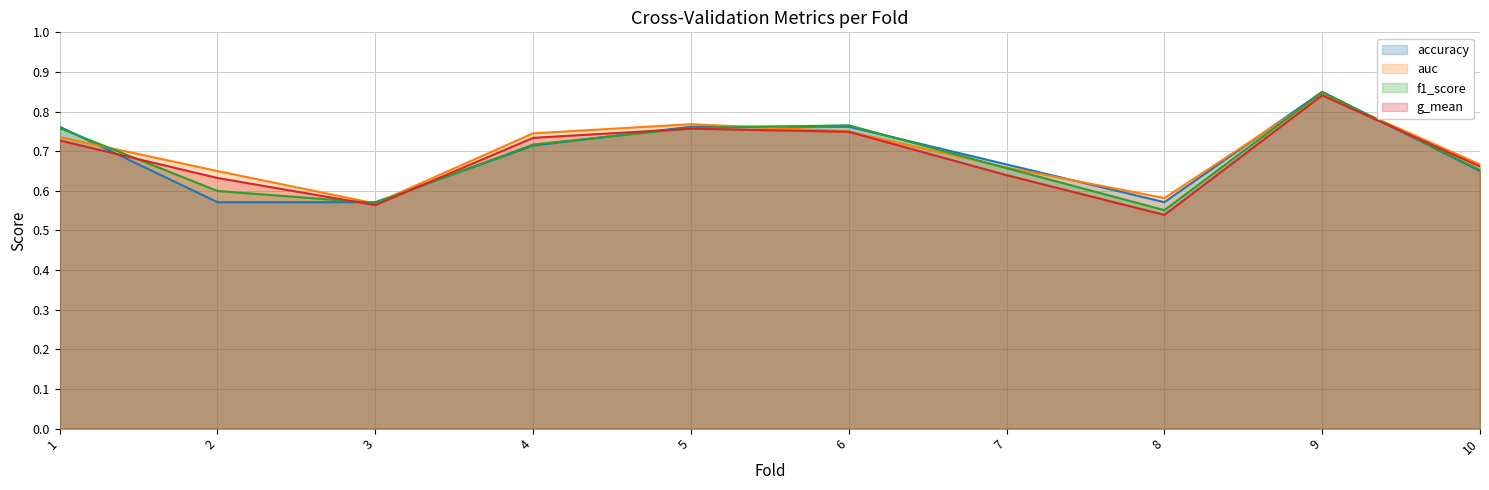

How many distinct data groups are displayed?

4